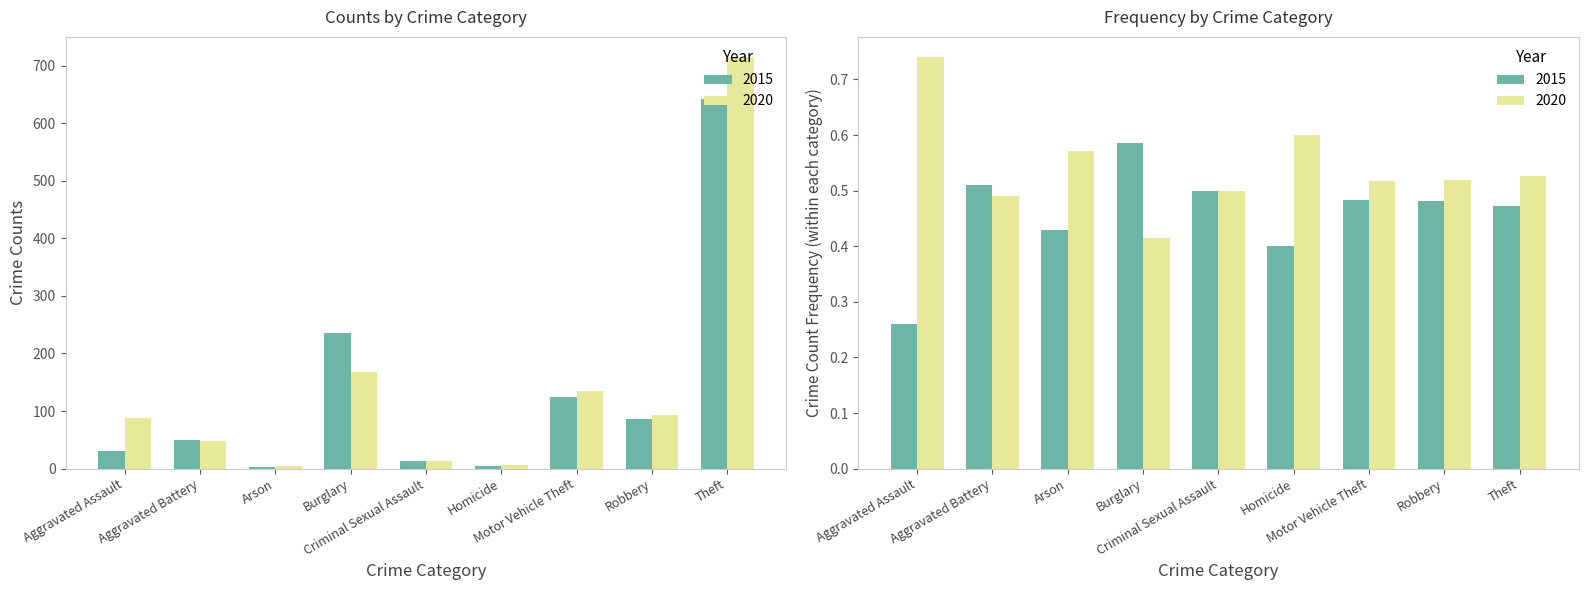

Are the bars horizontal?

No